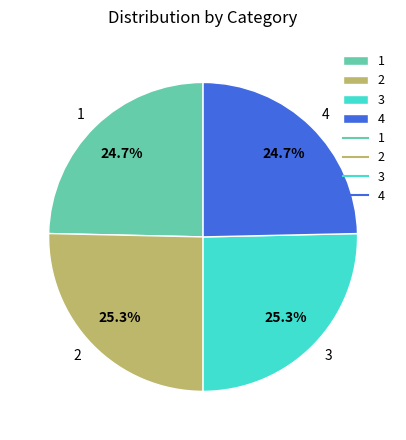

The 3 slice represents 13% of the pie. True or false?

False